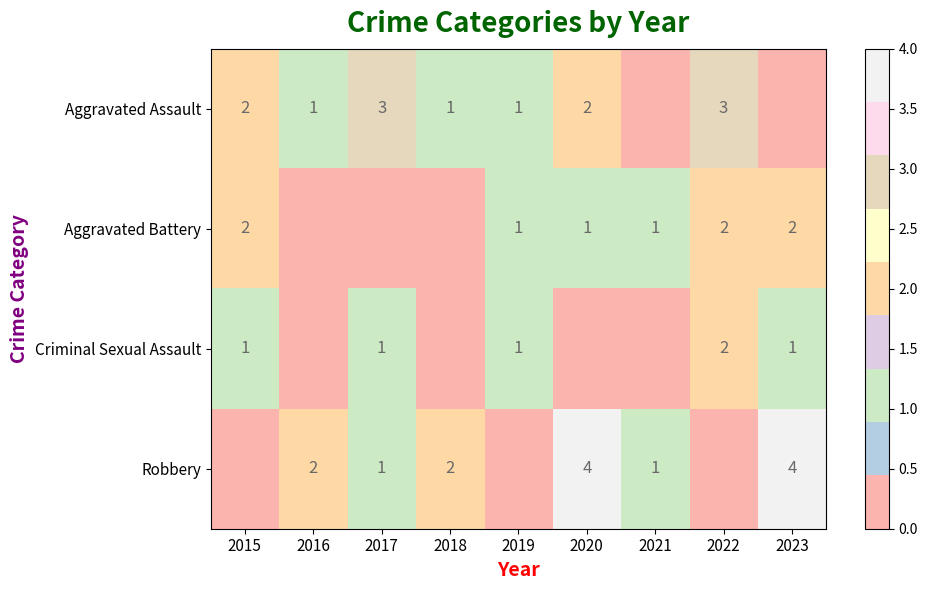

The value of Criminal Sexual Assault at 2015 is 1. True or false?

True